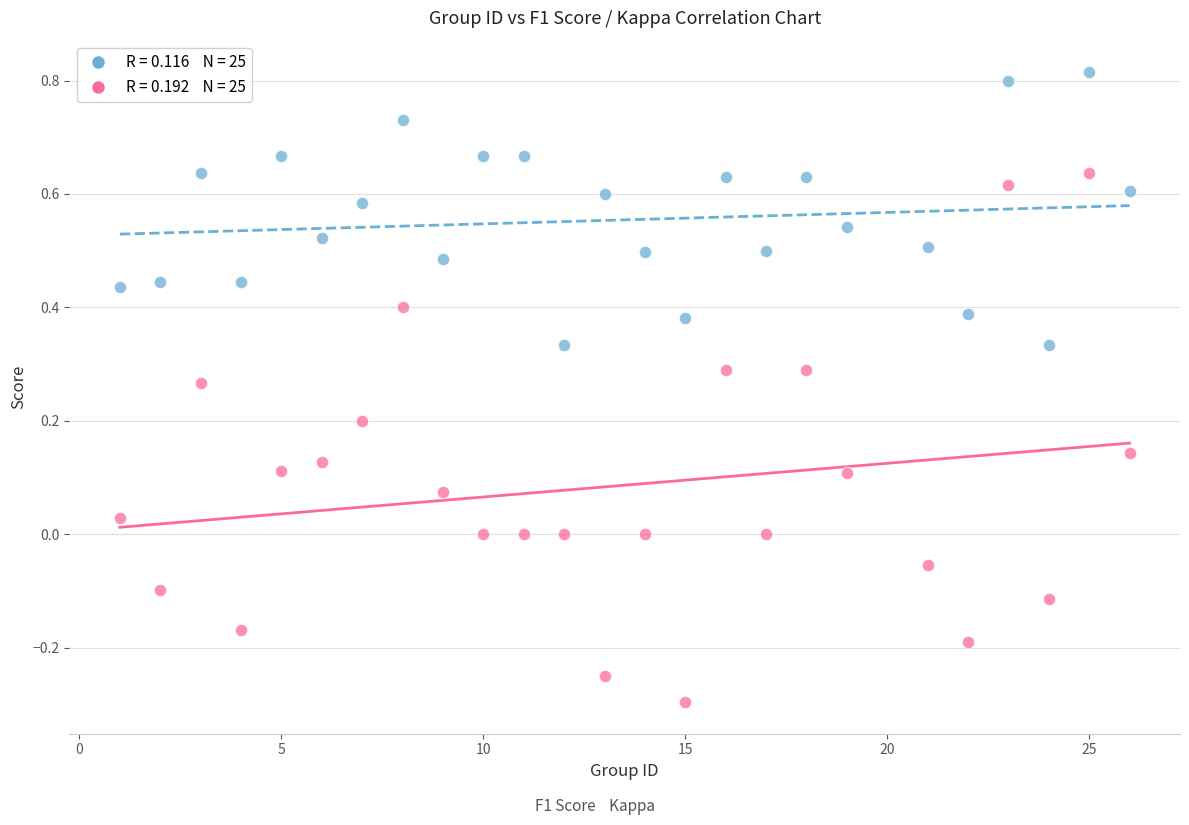

Across all data points, what is the range of X values (max minus min)?

25.0